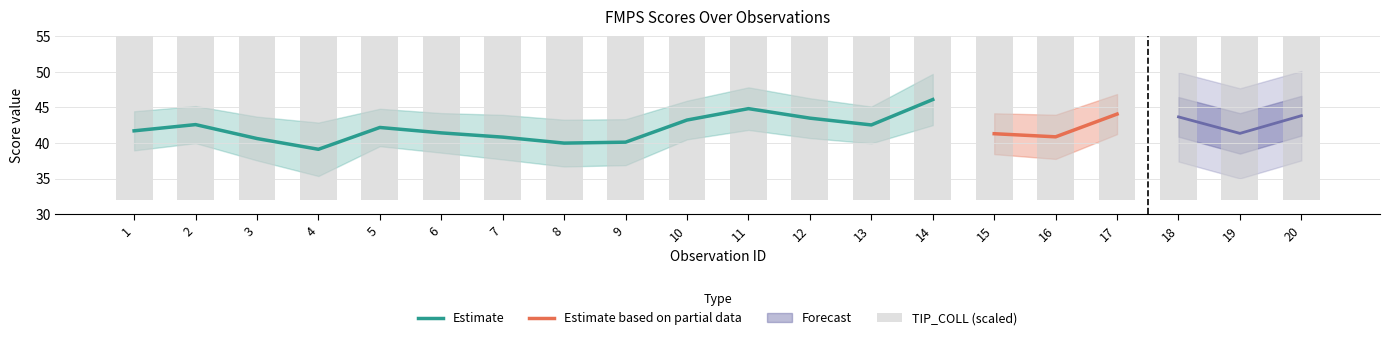

What is the total value across all series at 4?

79.2